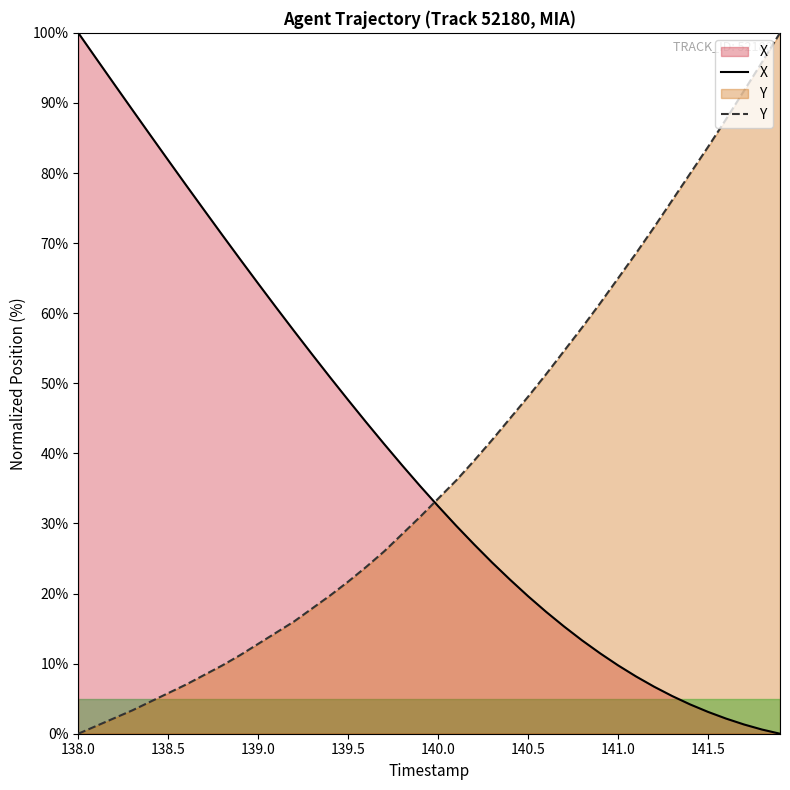

How many intersections are there between Y and X?

1